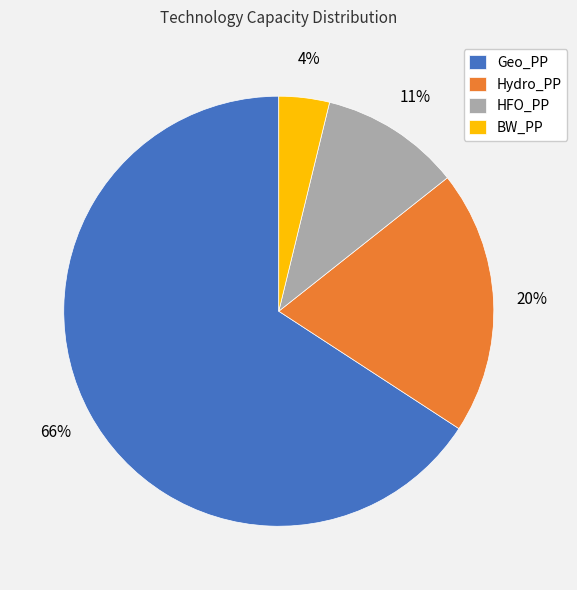

Which slice represents more than half of the pie?

Geo_PP